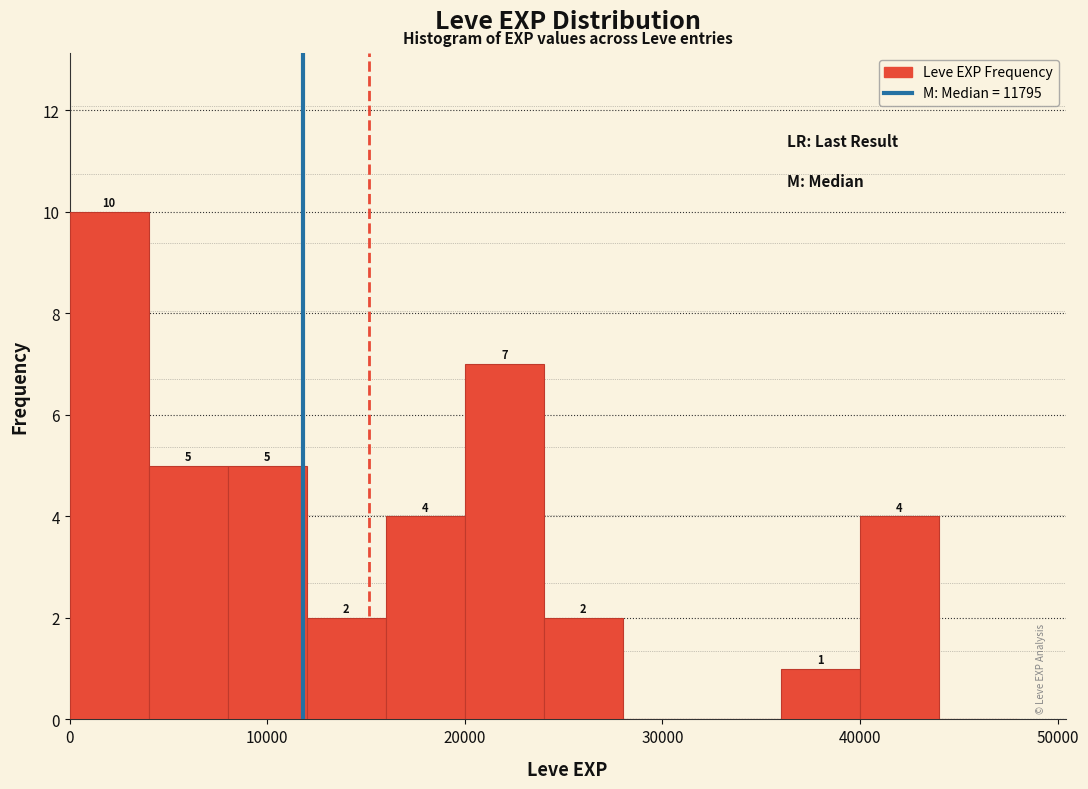

Which range on the x-axis has the tallest bar?

0 to 4000